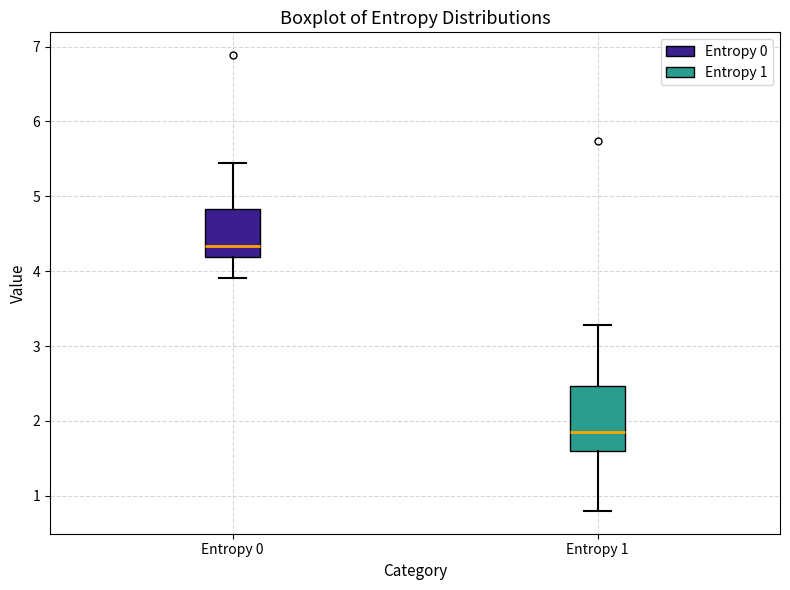

Where is the upper edge of the box for Entropy 0 on the y-axis? The values are not printed on the chart, so give them approximately, as read against the axis.

4.8